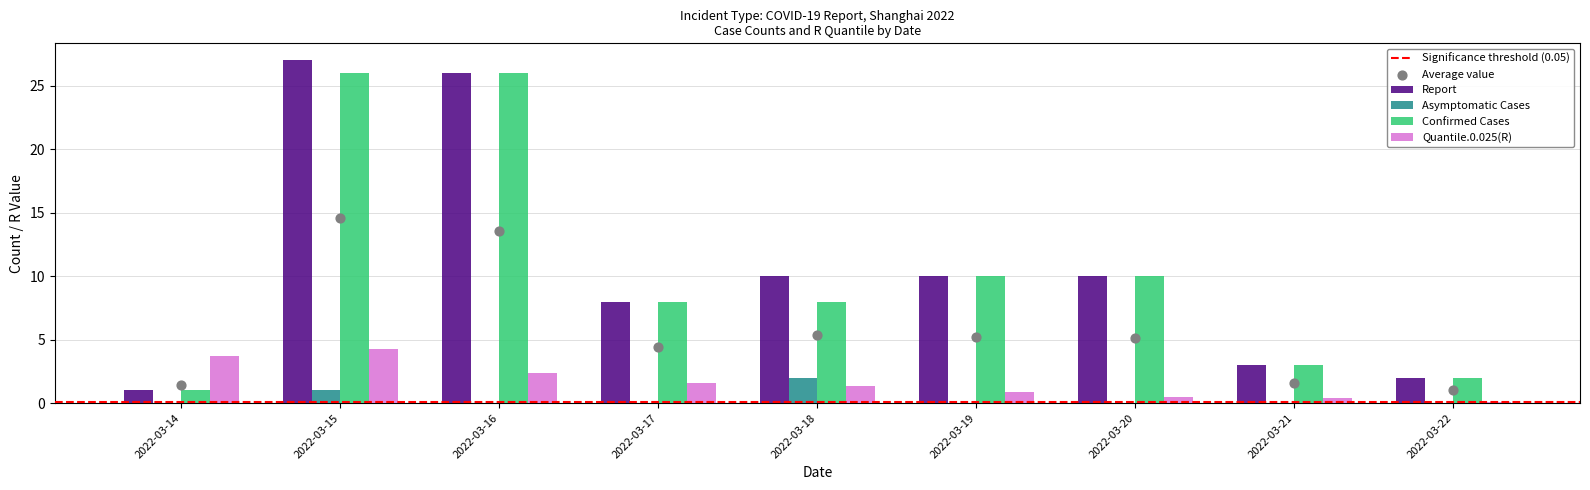

What is the total value across all series at 2022-03-22?

4.1